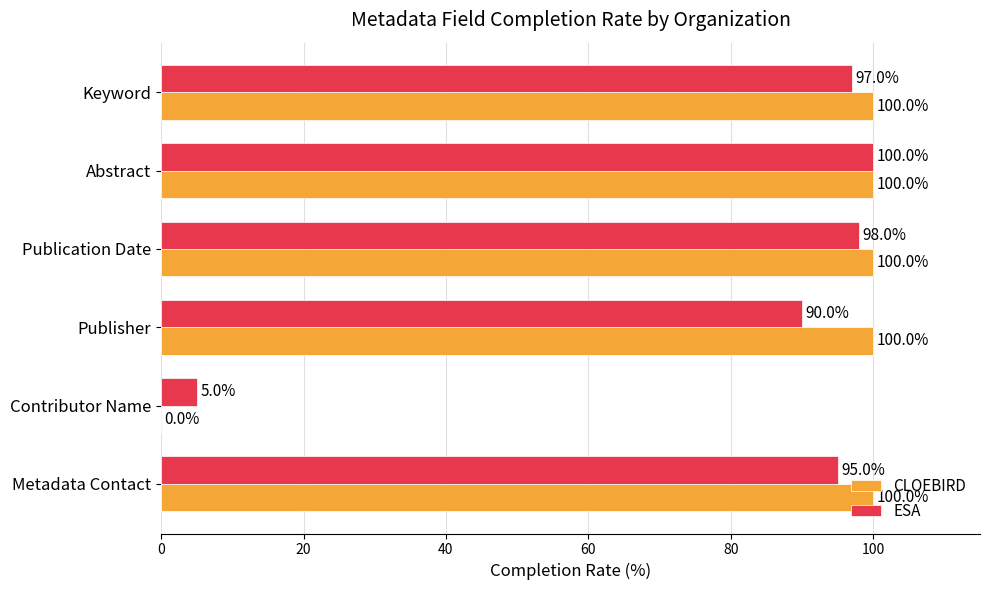

What value does the ESA series have at Abstract?

100